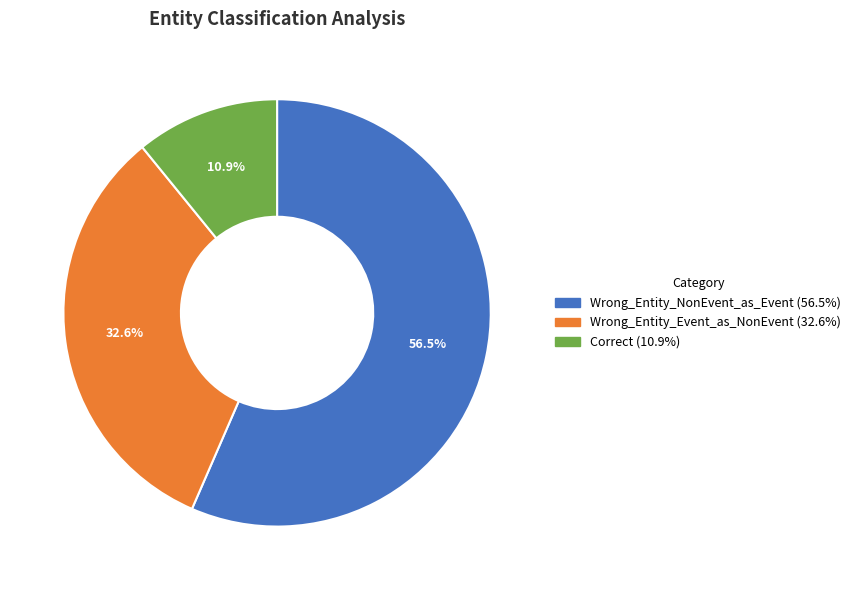

Does any single category account for the majority?

Yes